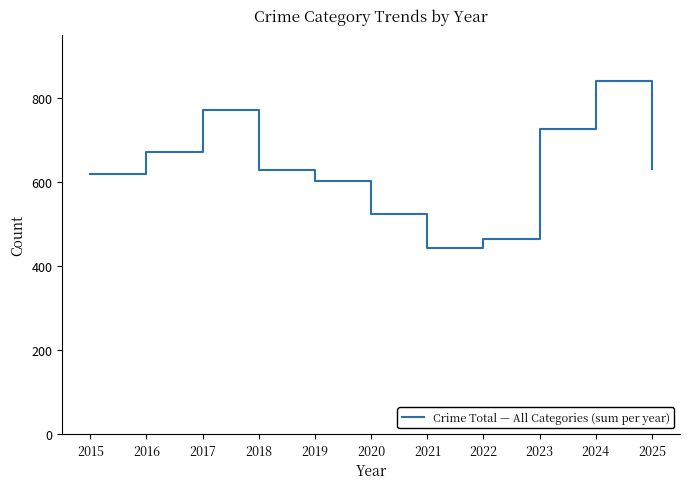

What is the difference between the values at 2022 and 2017?

307